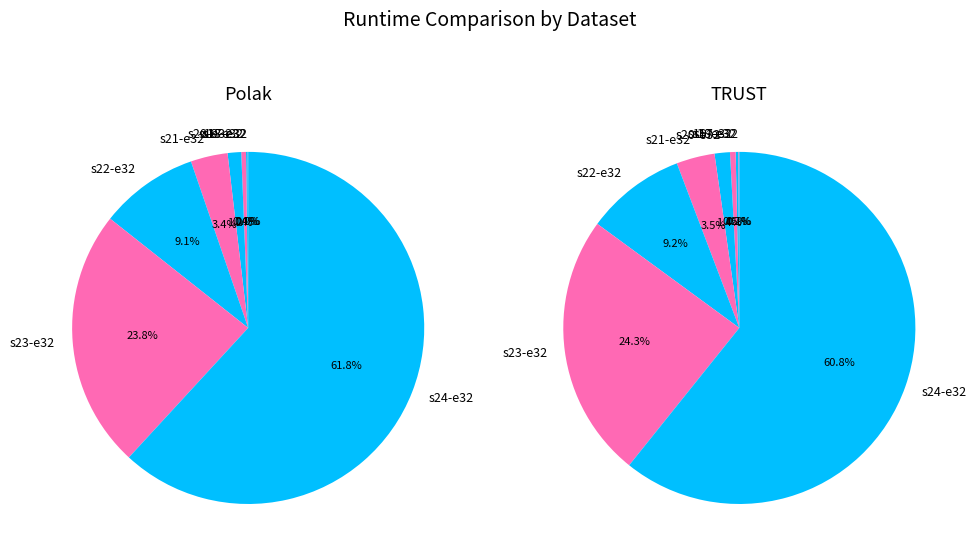

What is the largest slice in the pie chart?

s24-e32